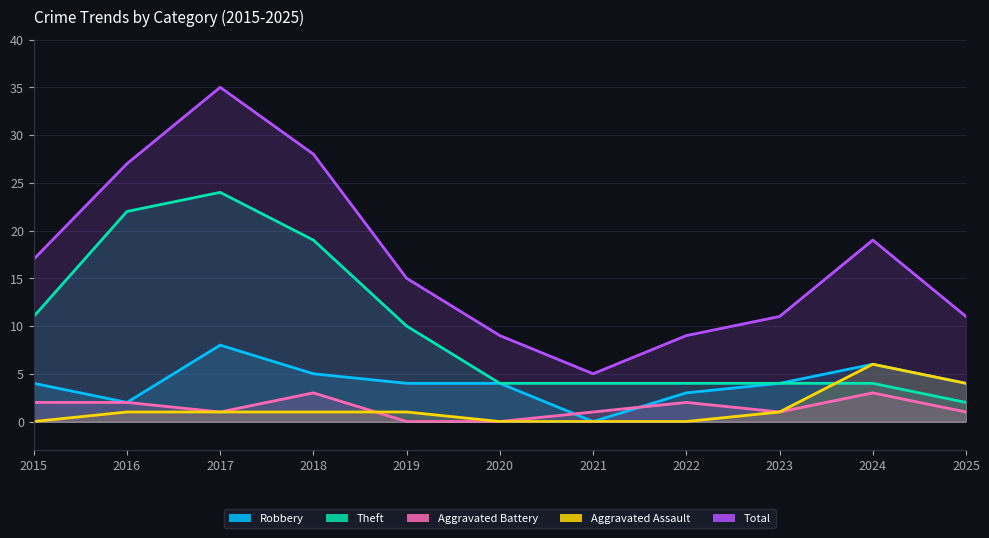

Is the value of Aggravated Assault at 2019 greater than the value of Aggravated Battery at 2020?

Yes